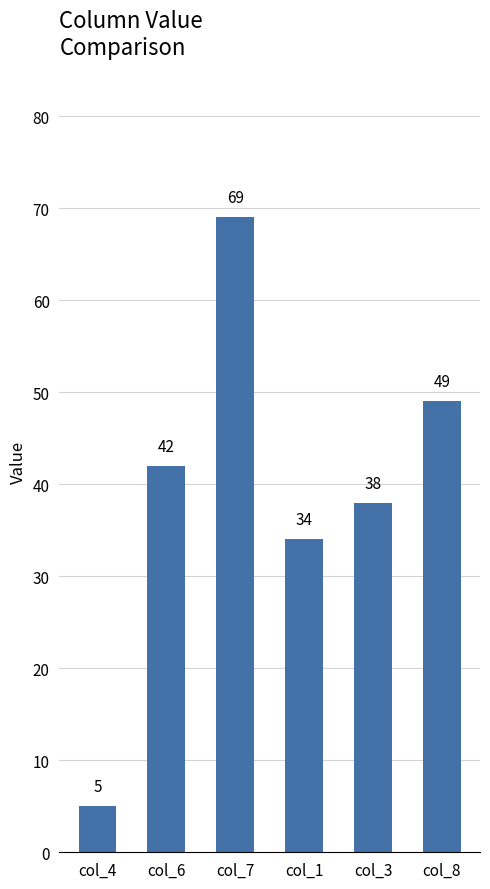

What is the label of the 6th bar from the left?

col_8